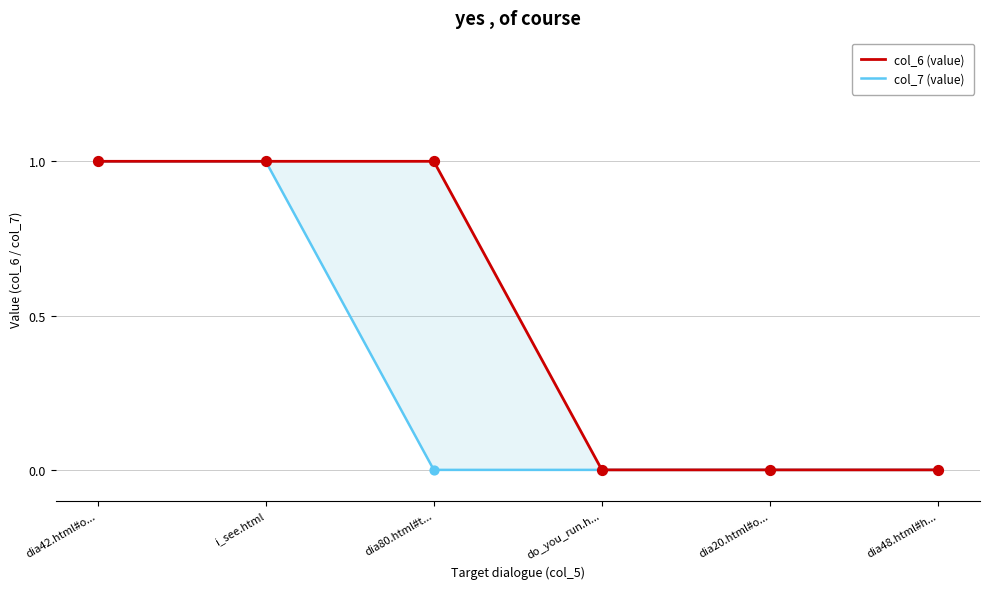

Which series reaches the minimum Y coordinate?

col_6 (value)